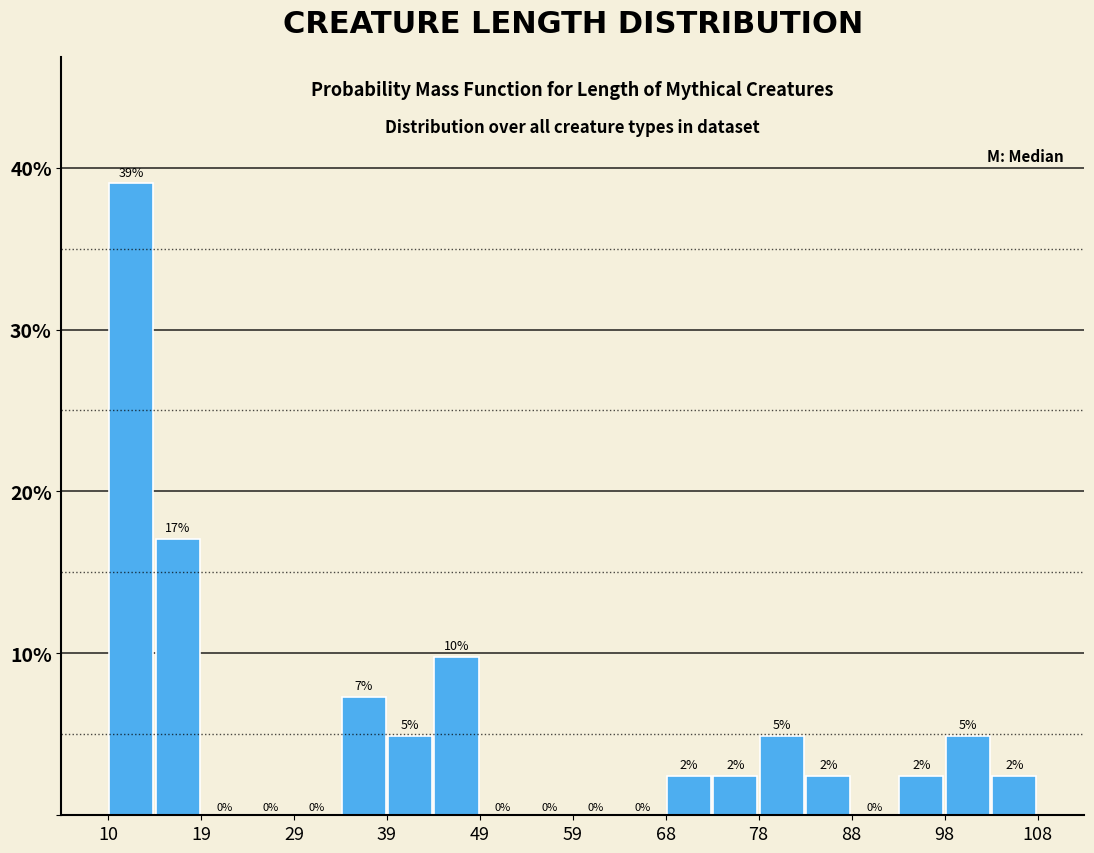

Which range on the x-axis has the tallest bar?

10.0 to 14.9